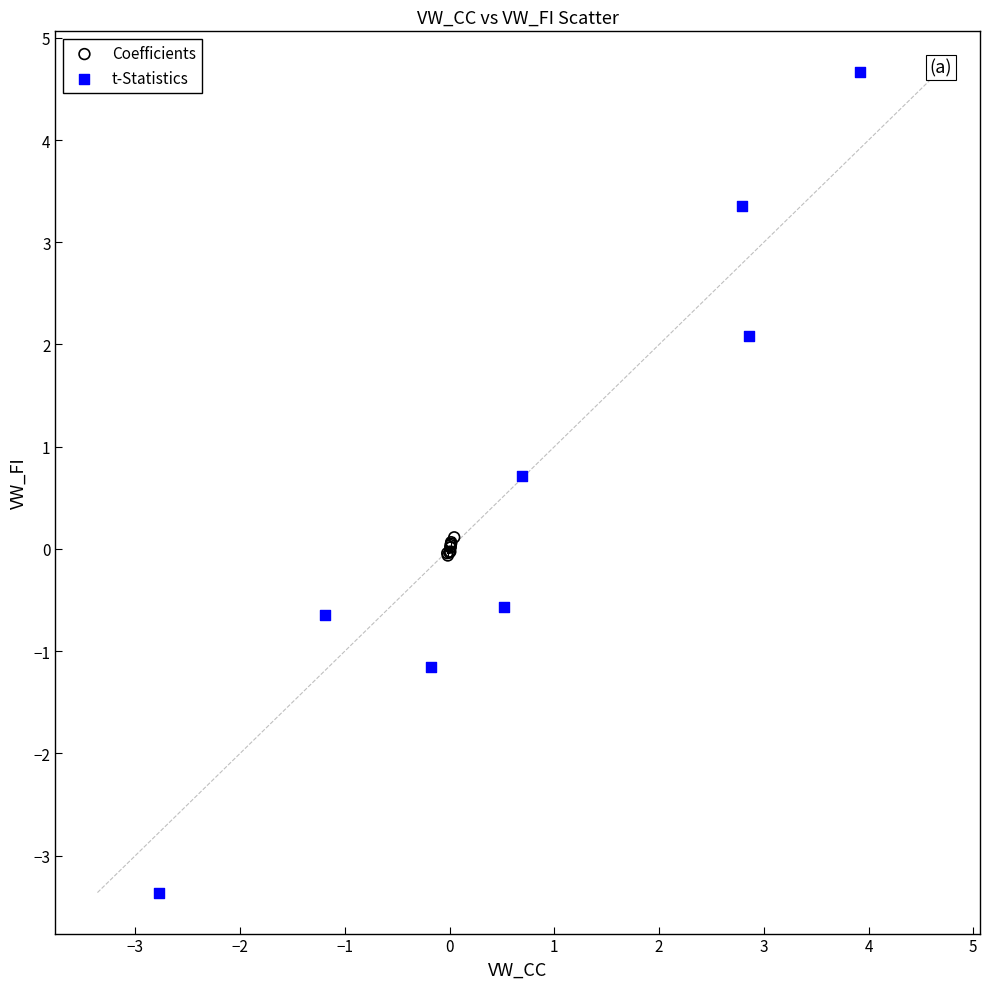

Which series reaches the minimum Y coordinate?

t-Statistics